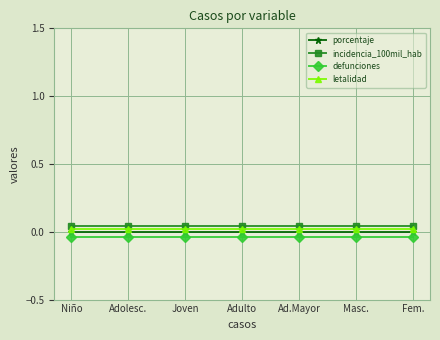

Which series has the largest total across all categories?

incidencia_100mil_hab